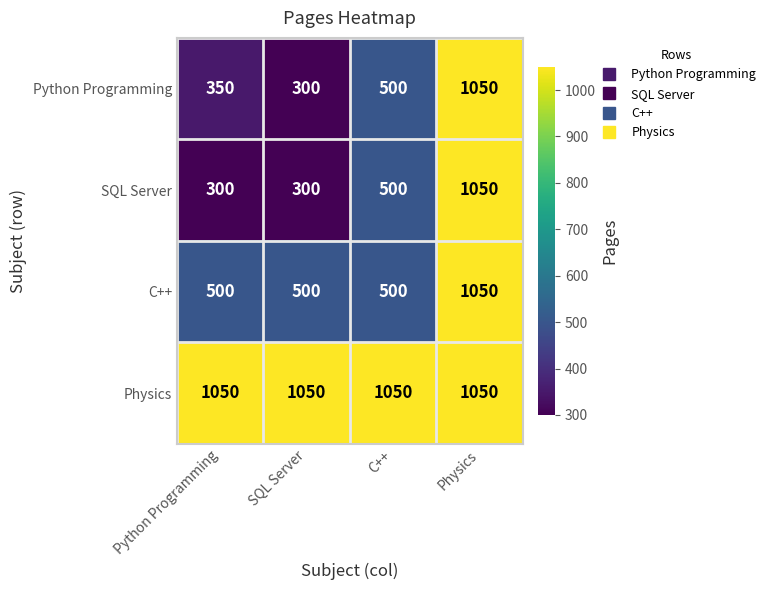

Rank the series at Python Programming from lowest to highest value.

SQL Server, Python Programming, C++, Physics